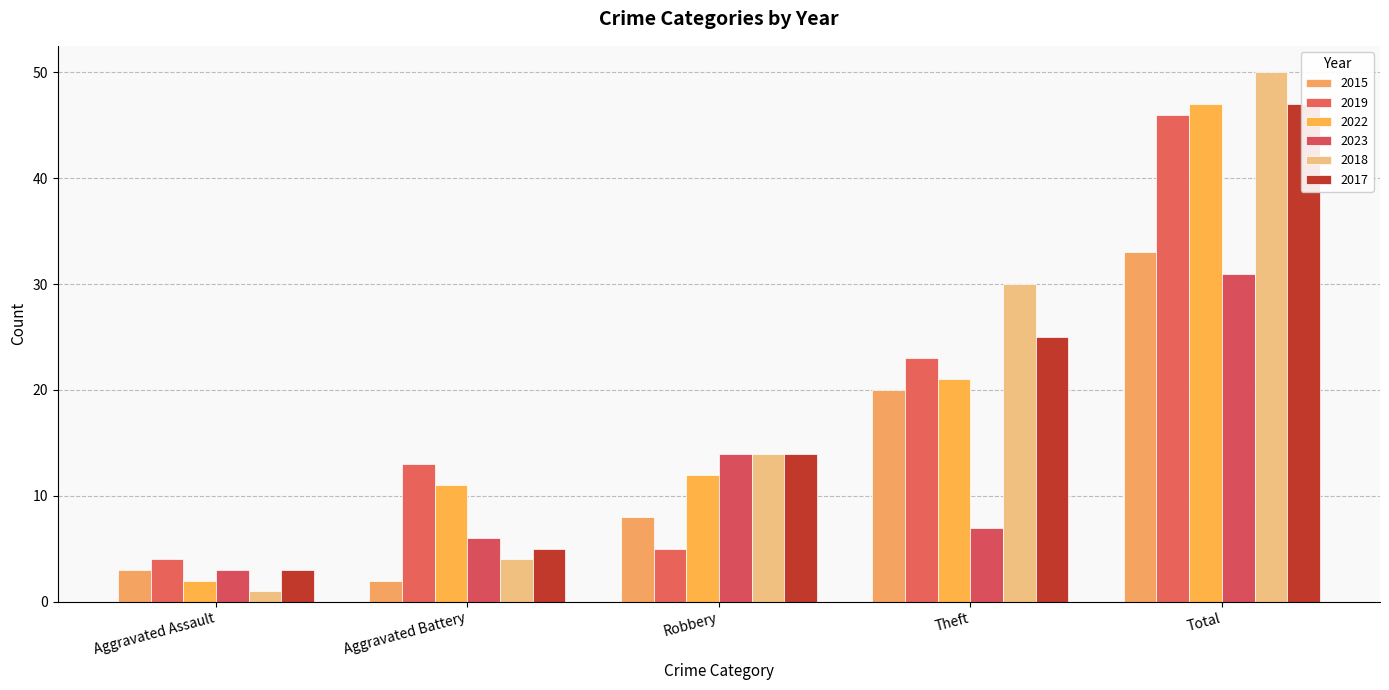

What are all the series names shown in the legend?

2015, 2019, 2022, 2023, 2018, 2017